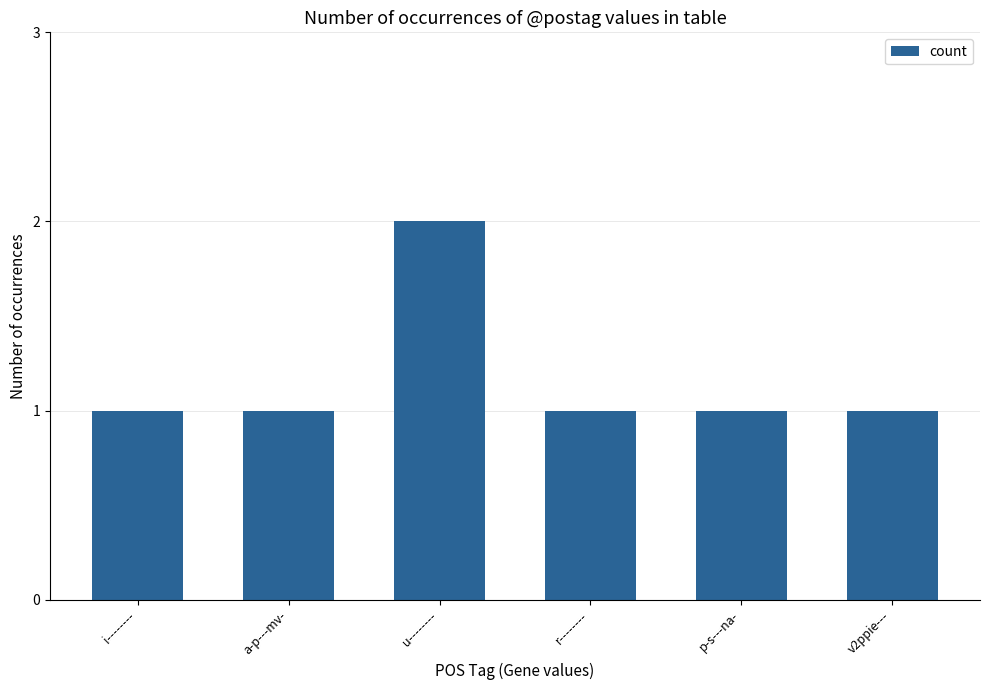

Which category has the highest value across all series?

u--------